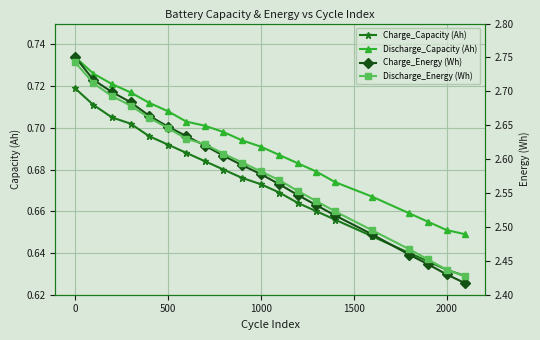

True or false: Discharge_Capacity (Ah) has more than 1 points higher than both neighbors.

False